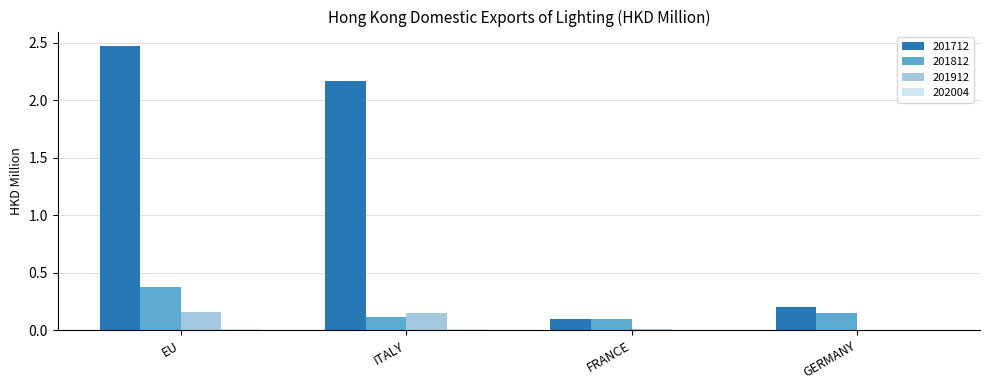

The value of 201912 at ITALY is 0.1. True or false?

True